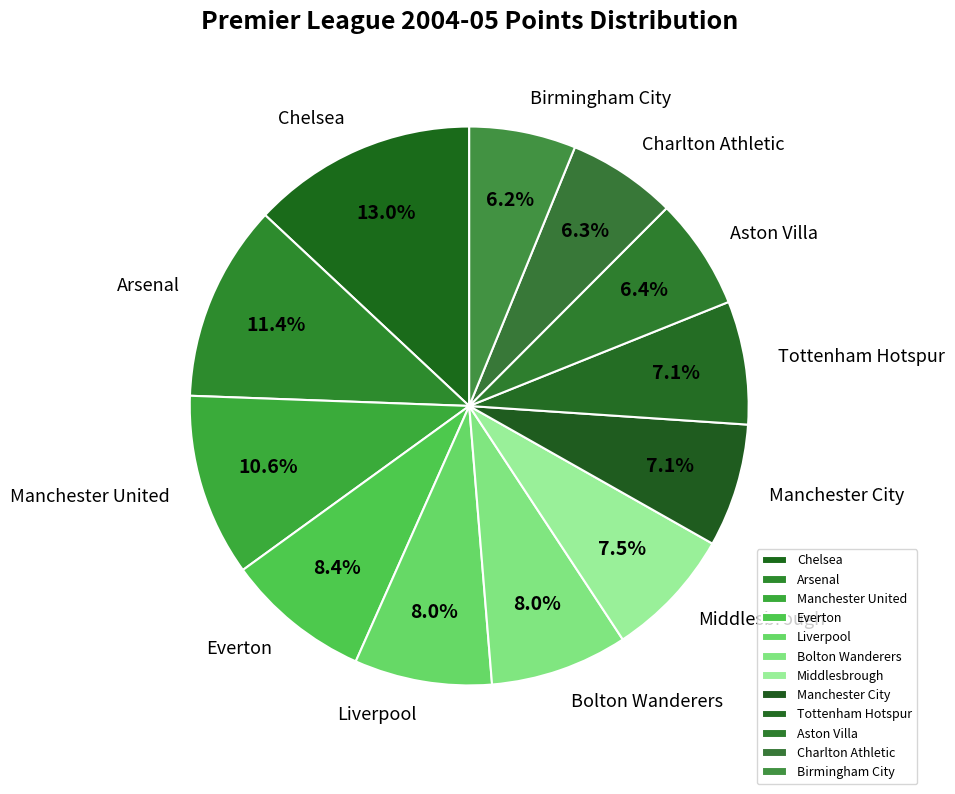

Does Charlton Athletic represent more than half of the total?

No